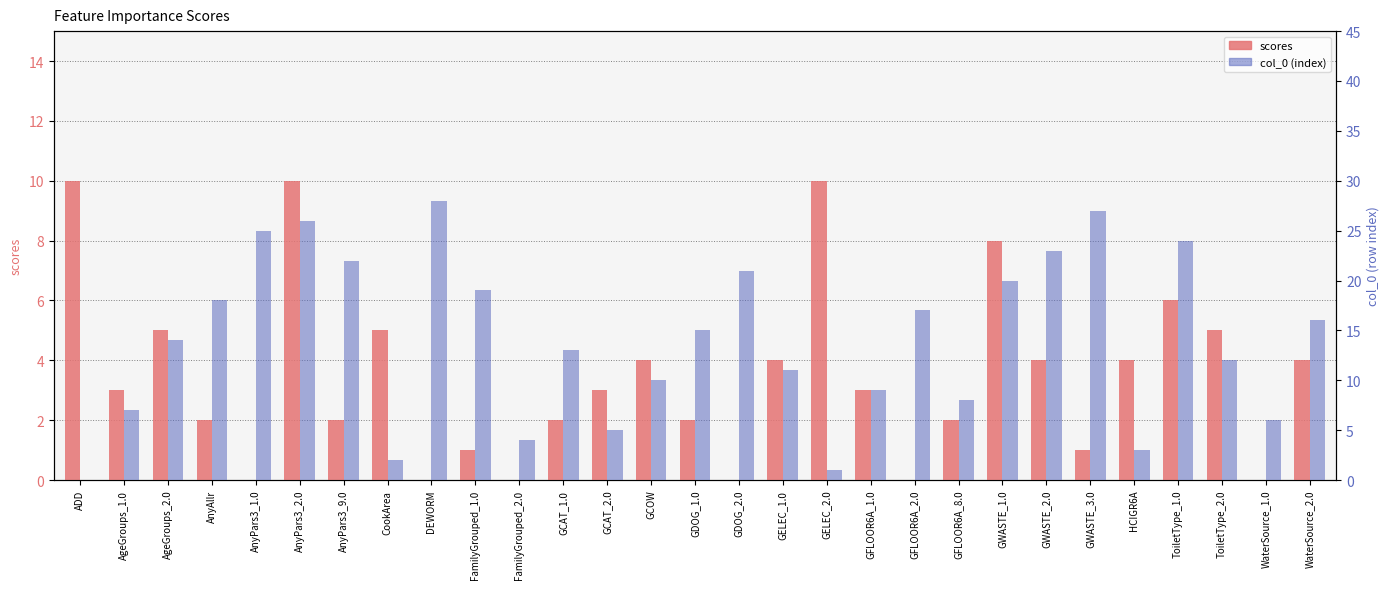

What are all the series names shown in the legend?

scores, col_0 (index)